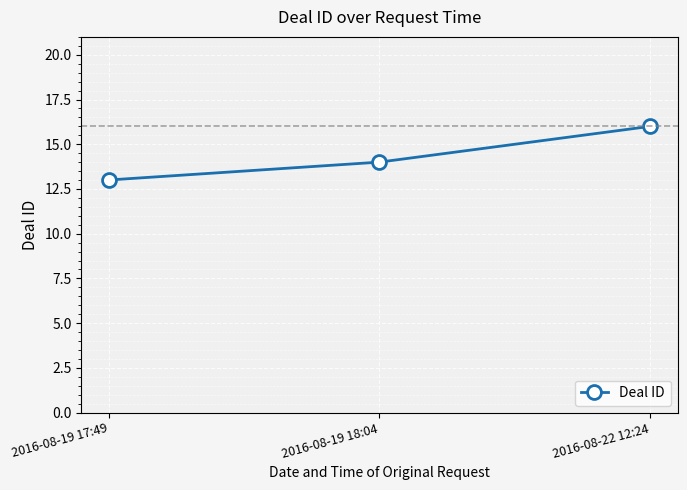

Does the chart display data point markers on the line(s)?

Yes